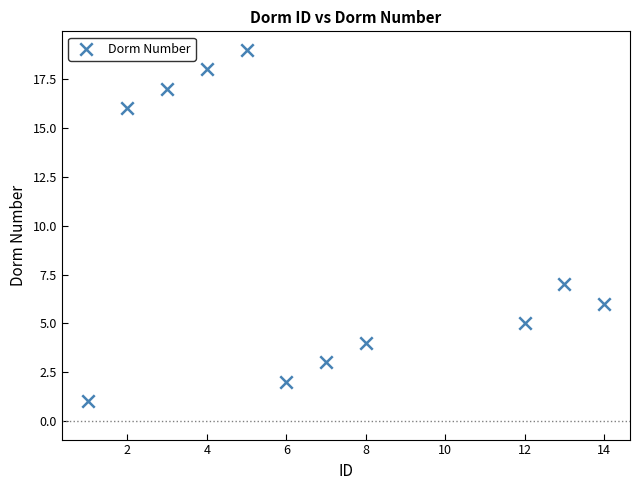

What Y value in the scatter plot is closest to 10?

7